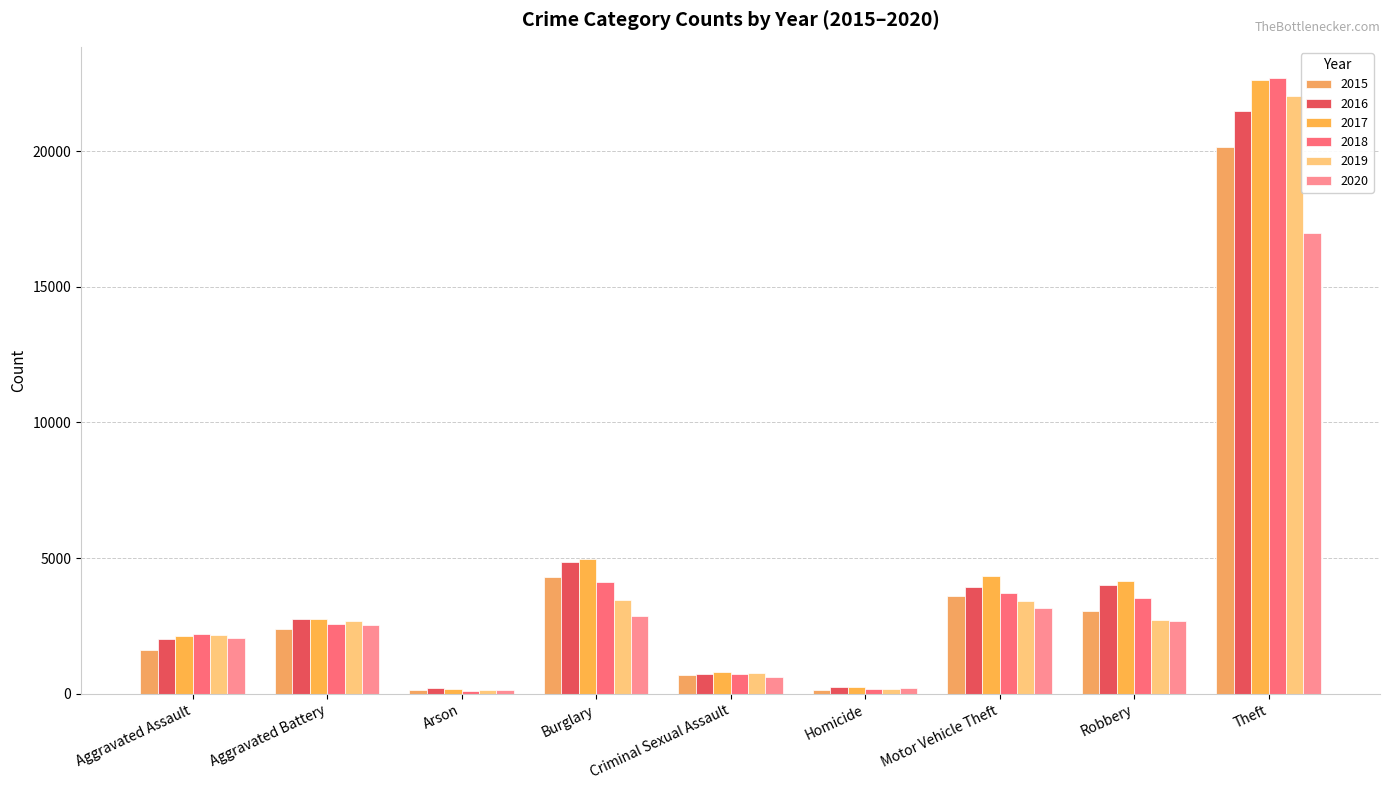

The value of 2016 at Arson is 197. True or false?

True